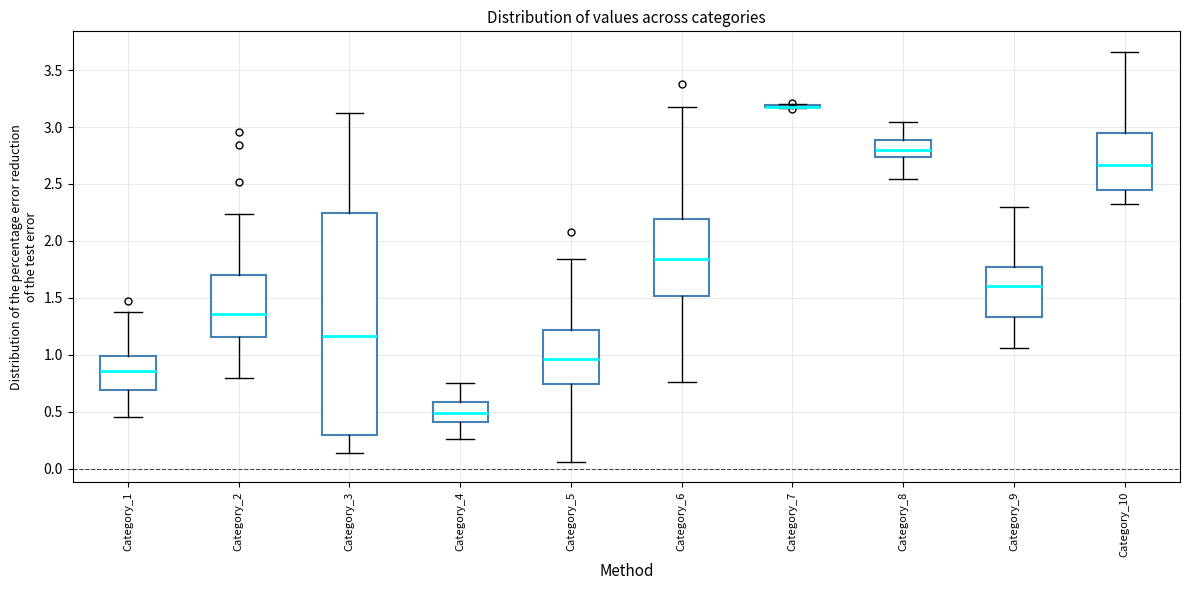

Where is the lower edge of the box for Category_1 on the y-axis? The values are not printed on the chart, so give them approximately, as read against the axis.

0.70